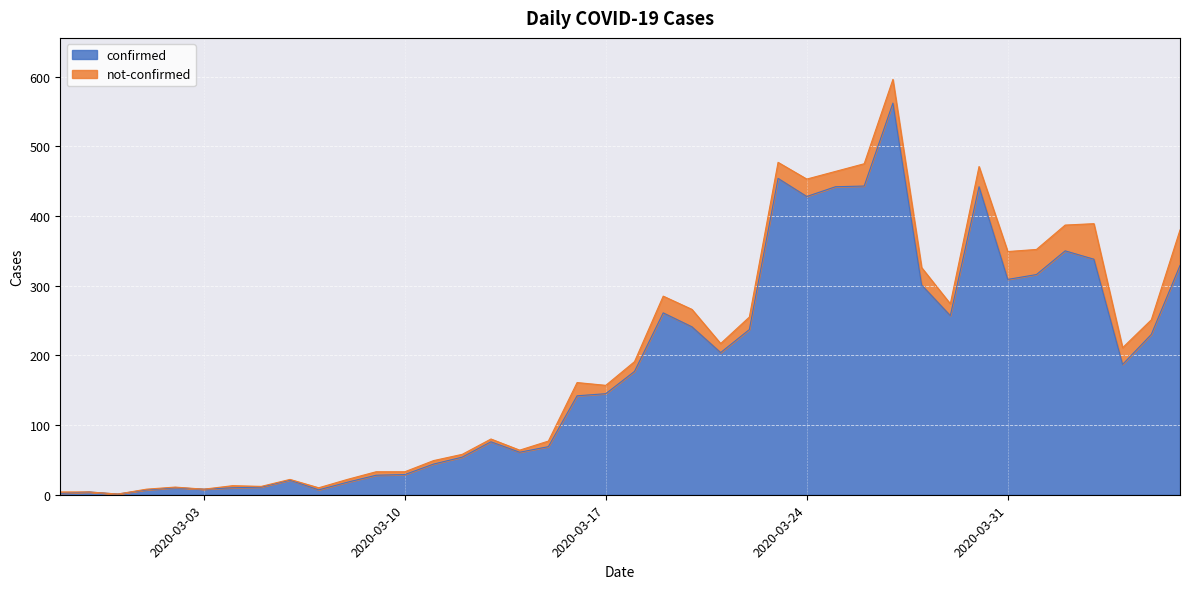

Rank the categories by value from lowest to highest.

2020-02-29, 2020-02-27, 2020-02-28, 2020-03-01, 2020-03-07, 2020-03-03, 2020-03-02, 2020-03-04, 2020-03-05, 2020-03-08, 2020-03-06, 2020-03-09, 2020-03-10, 2020-03-11, 2020-03-12, 2020-03-14, 2020-03-15, 2020-03-13, 2020-03-16, 2020-03-17, 2020-03-18, 2020-04-04, 2020-03-21, 2020-04-05, 2020-03-22, 2020-03-20, 2020-03-29, 2020-03-19, 2020-03-28, 2020-03-31, 2020-04-01, 2020-04-06, 2020-04-03, 2020-04-02, 2020-03-24, 2020-03-25, 2020-03-30, 2020-03-26, 2020-03-23, 2020-03-27